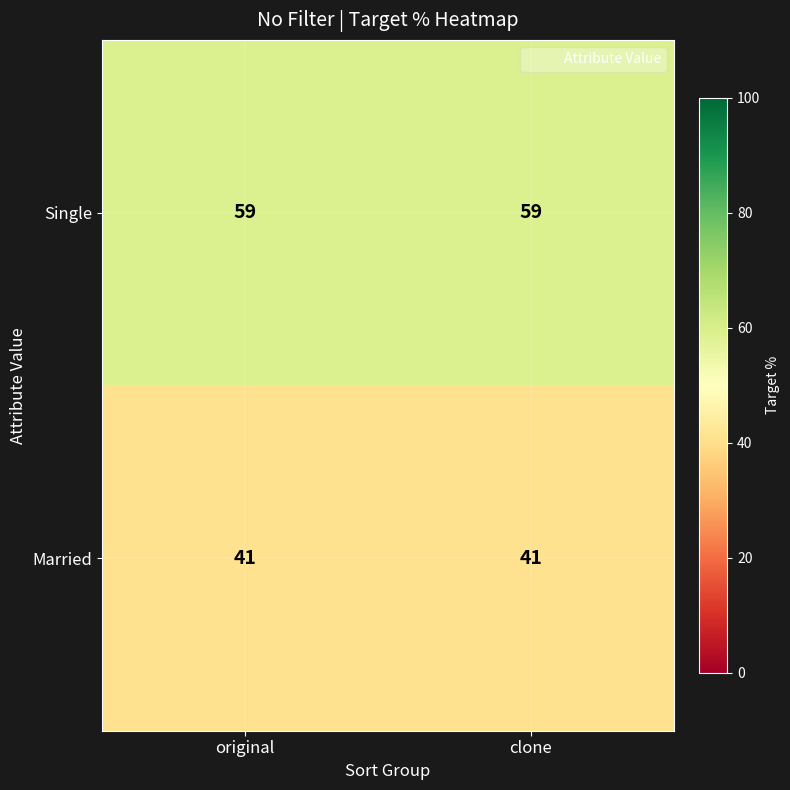

What value does the Single series have at clone?

59